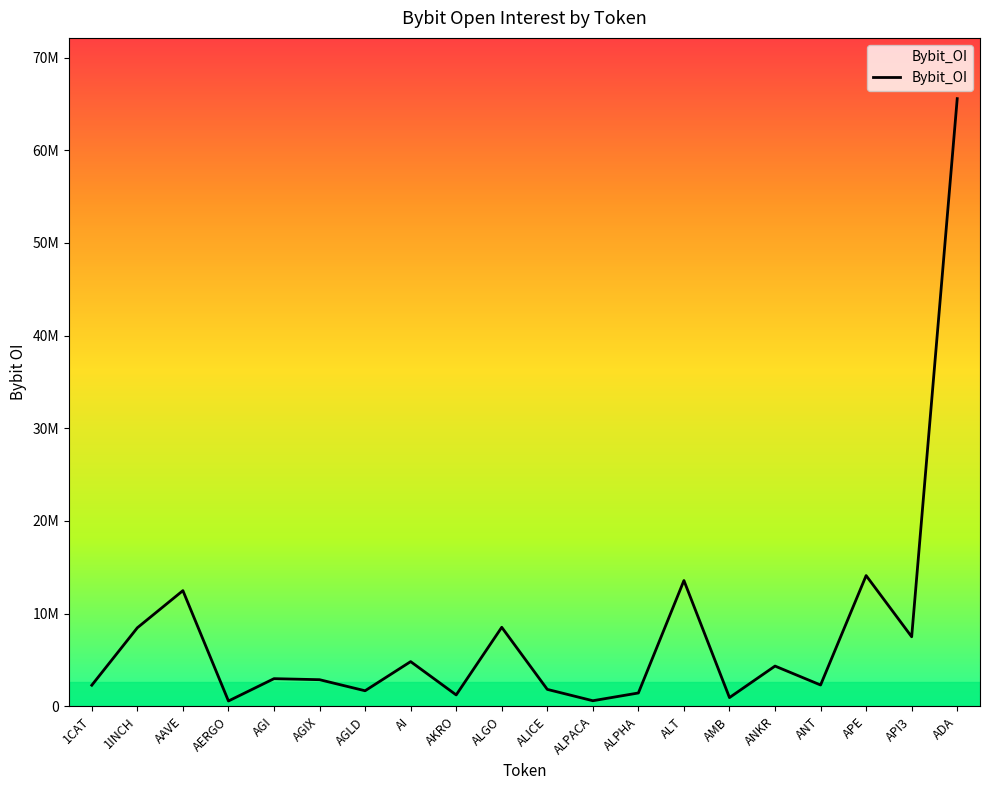

Reading left to right, transcribe all the data shown in this chart.

2281882	8479006	12485886	577865	2987499	2876748	1682240	4827536	1232772	8530904	1831323	606978	1443599	13576423	944681	4346238	2304611	14110809	7507183	65567694